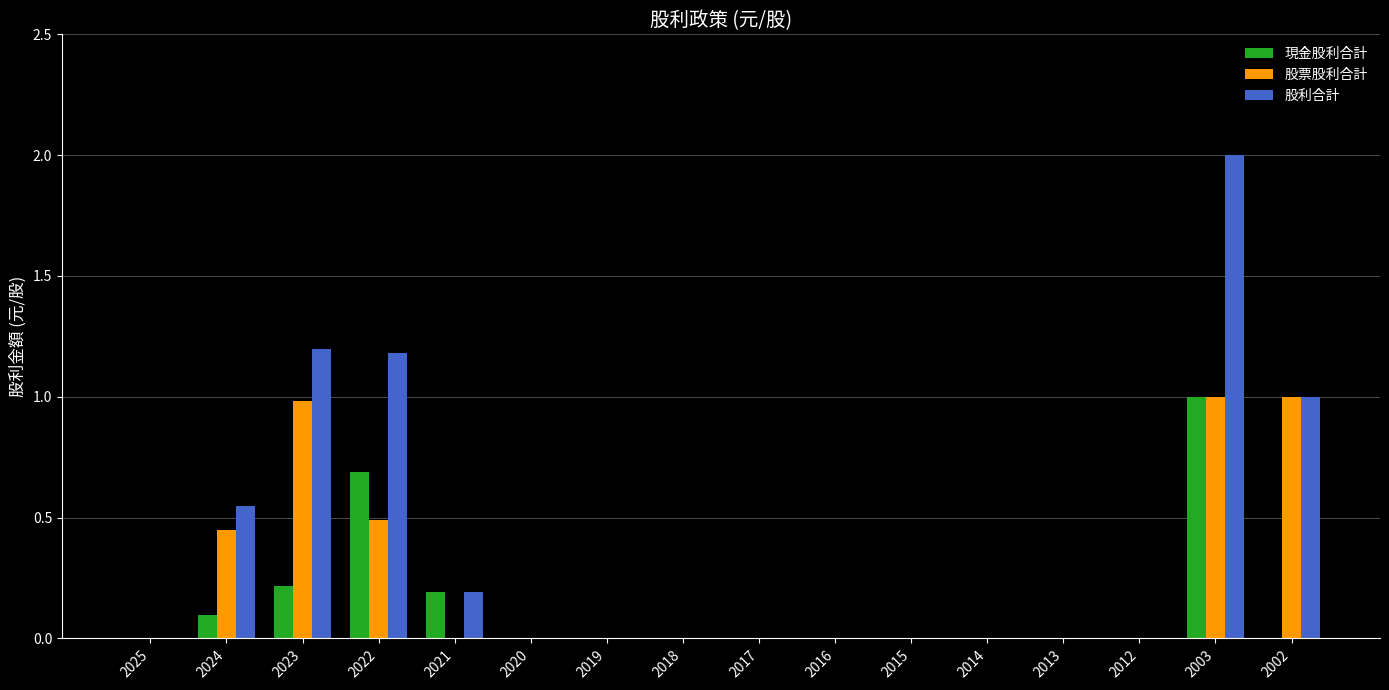

What is the sum of the 股利合計 values at 2025 and 2003?

2.0